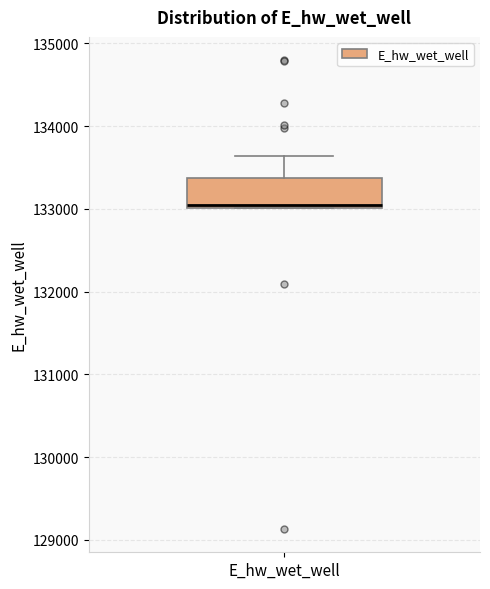

Where does the upper whisker of the box for E_hw_wet_well end on the y-axis? The values are not printed on the chart, so give them approximately, as read against the axis.

133600